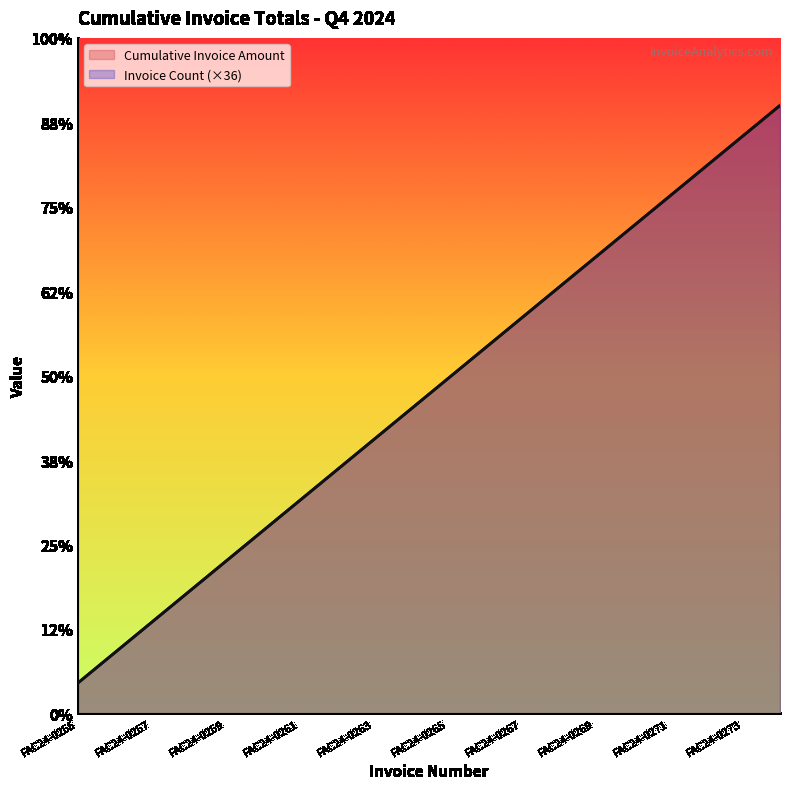

At FAC24-0256, list the series in order from largest to smallest.

Cumulative Invoice Amount, Invoice Count